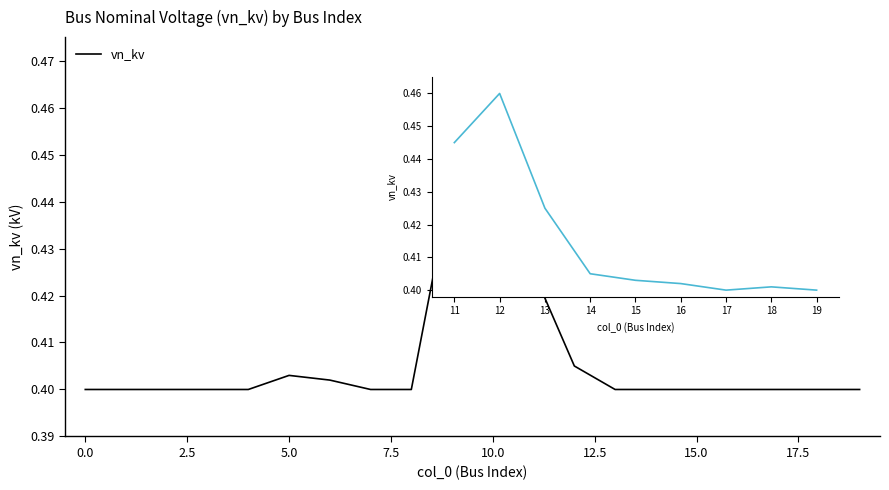

How many values are between 0 and 1?

20